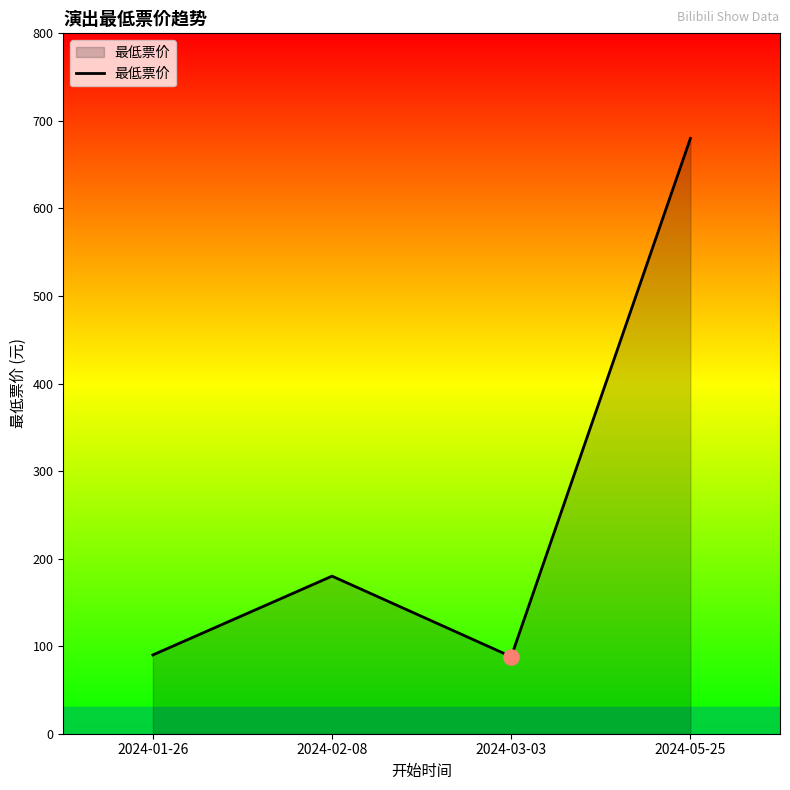

Between 2024-02-08 and 2024-01-26, which is larger?

2024-02-08